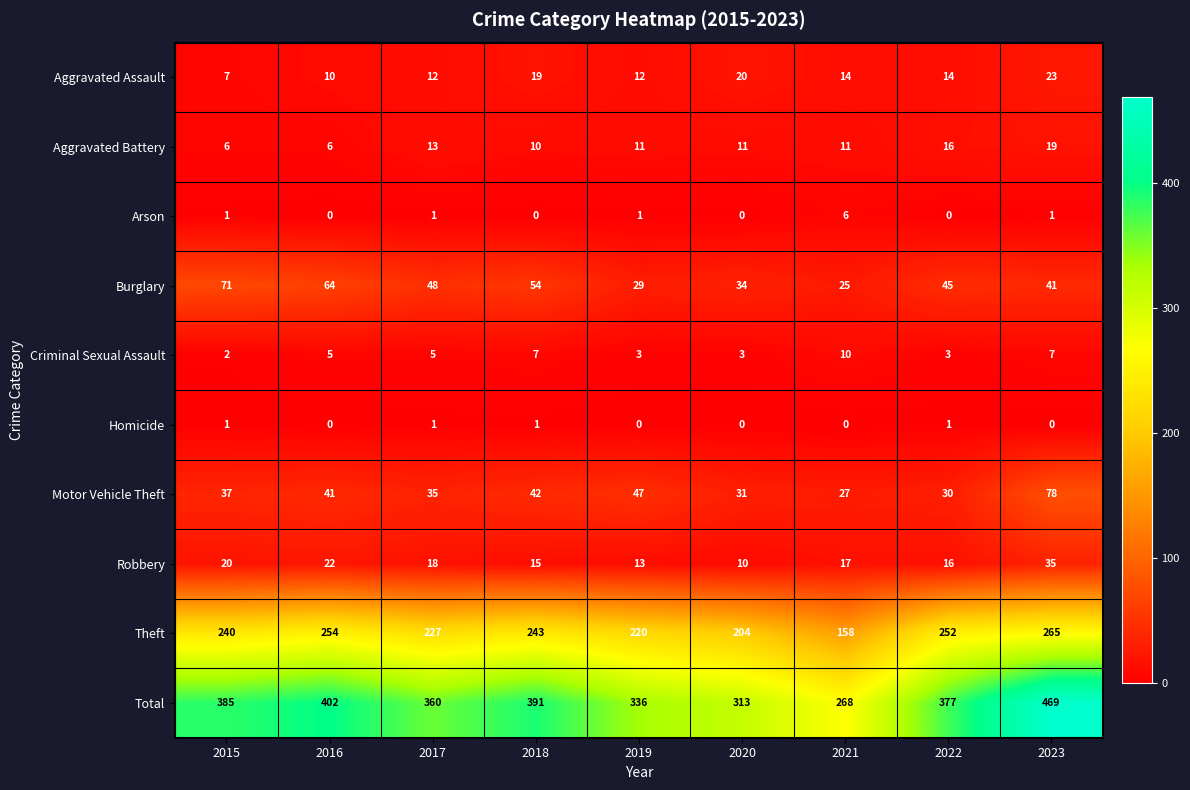

List the series in order of their peak value, lowest first.

Homicide, Arson, Criminal Sexual Assault, Aggravated Battery, Aggravated Assault, Robbery, Burglary, Motor Vehicle Theft, Theft, Total